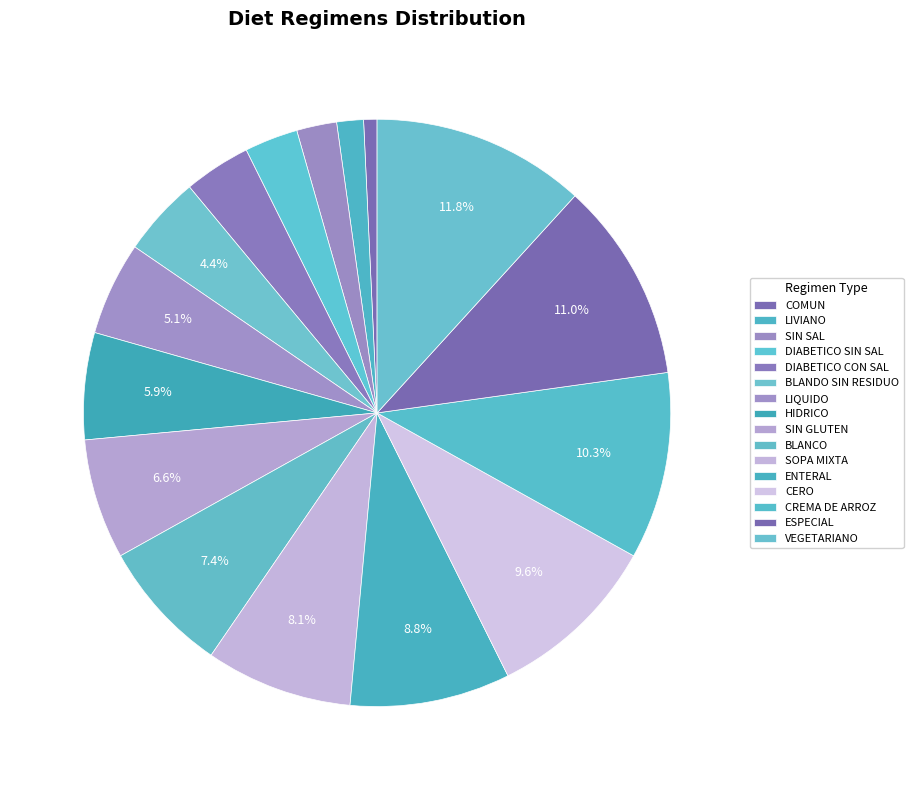

To the nearest percent, what portion does LIVIANO represent?

1%